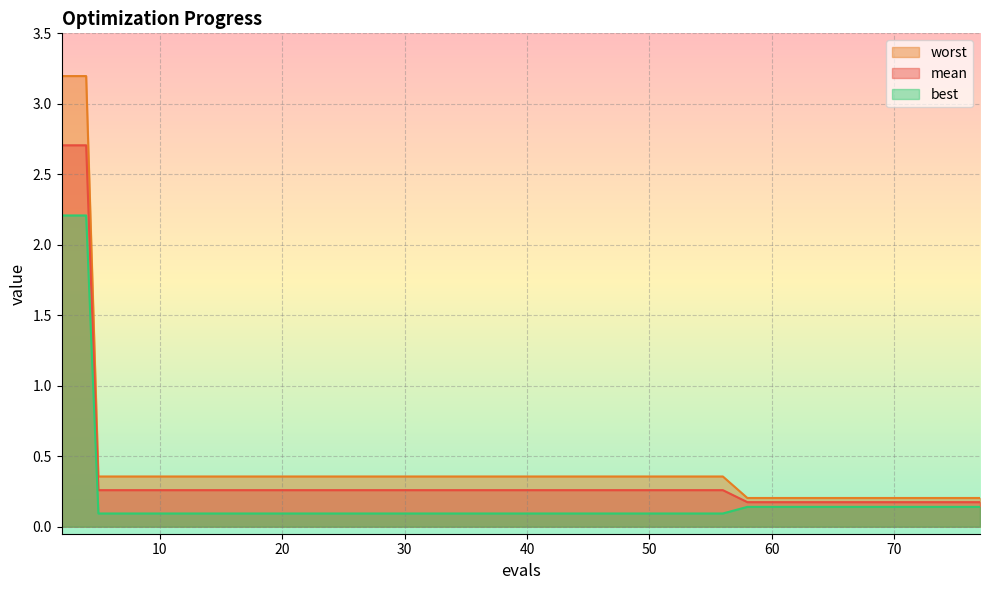

What is the difference between the maximum and minimum values in the best series?

2.1